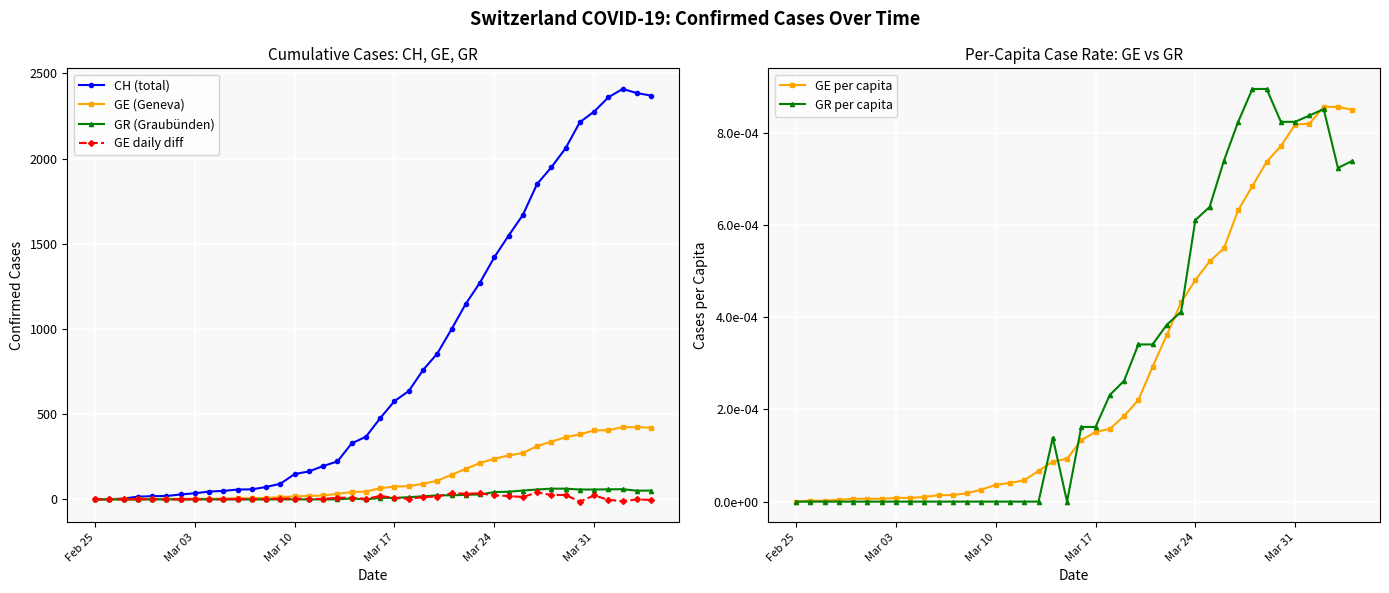

What is the highest value of the GE (Geneva) series?

424